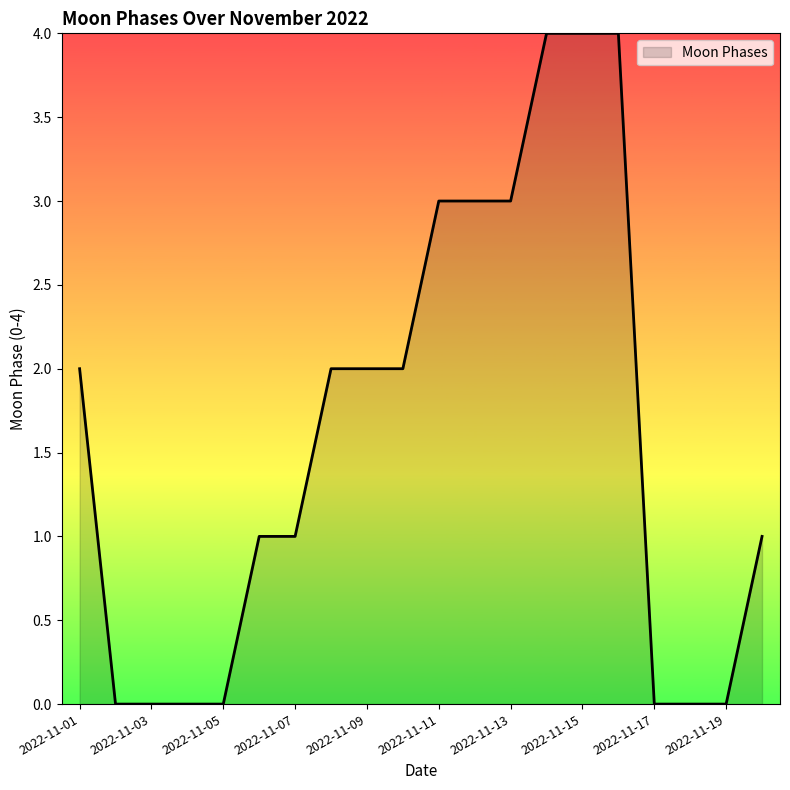

What is the difference between the maximum and minimum values?

4